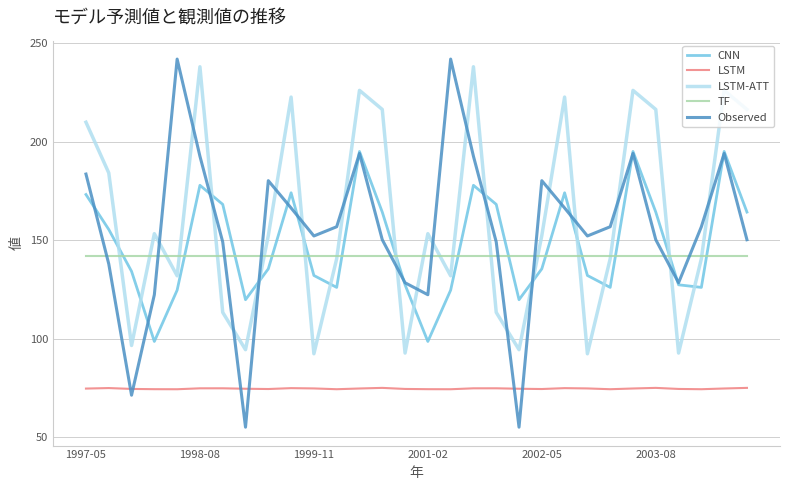

What is the sum of all LSTM values?

2241.3